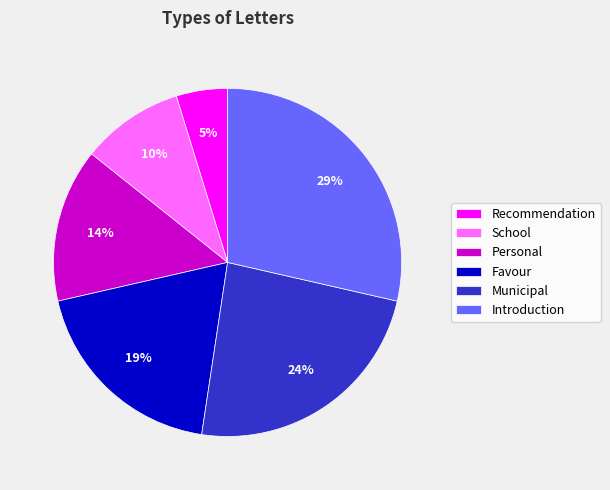

To the nearest percent, what is the average slice percentage?

17%